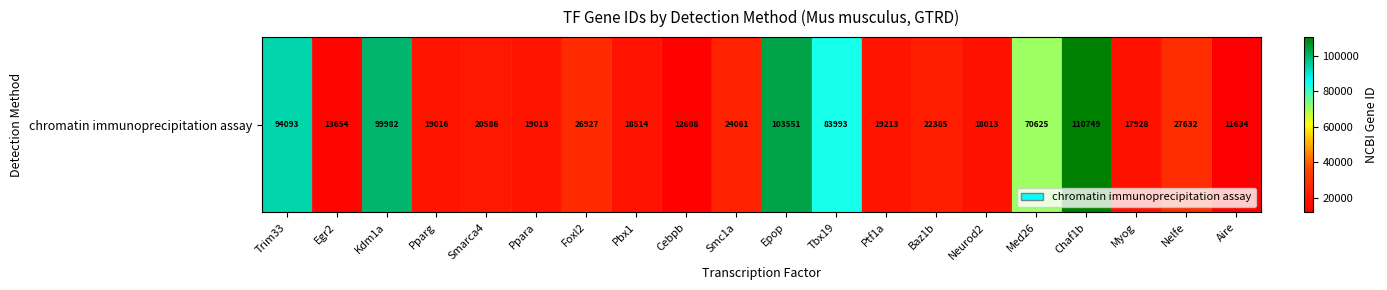

List the labels in order of value, largest first.

Chaf1b, Epop, Kdm1a, Trim33, Tbx19, Med26, Nelfe, Foxl2, Smc1a, Baz1b, Smarca4, Ptf1a, Pparg, Ppara, Pbx1, Neurod2, Myog, Egr2, Cebpb, Aire